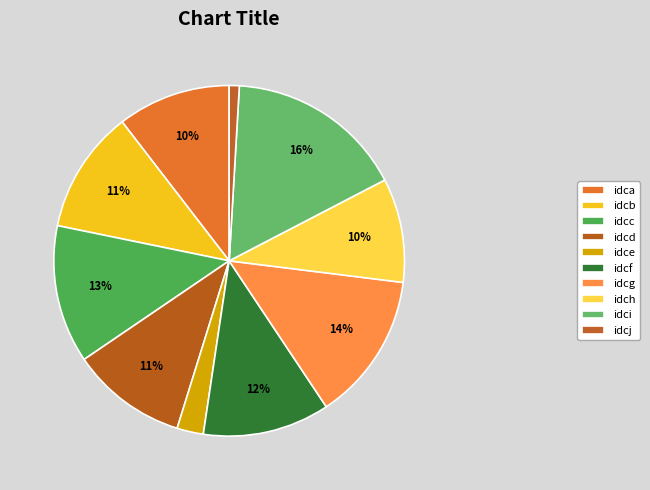

To the nearest percent, what portion does idcc represent?

13%